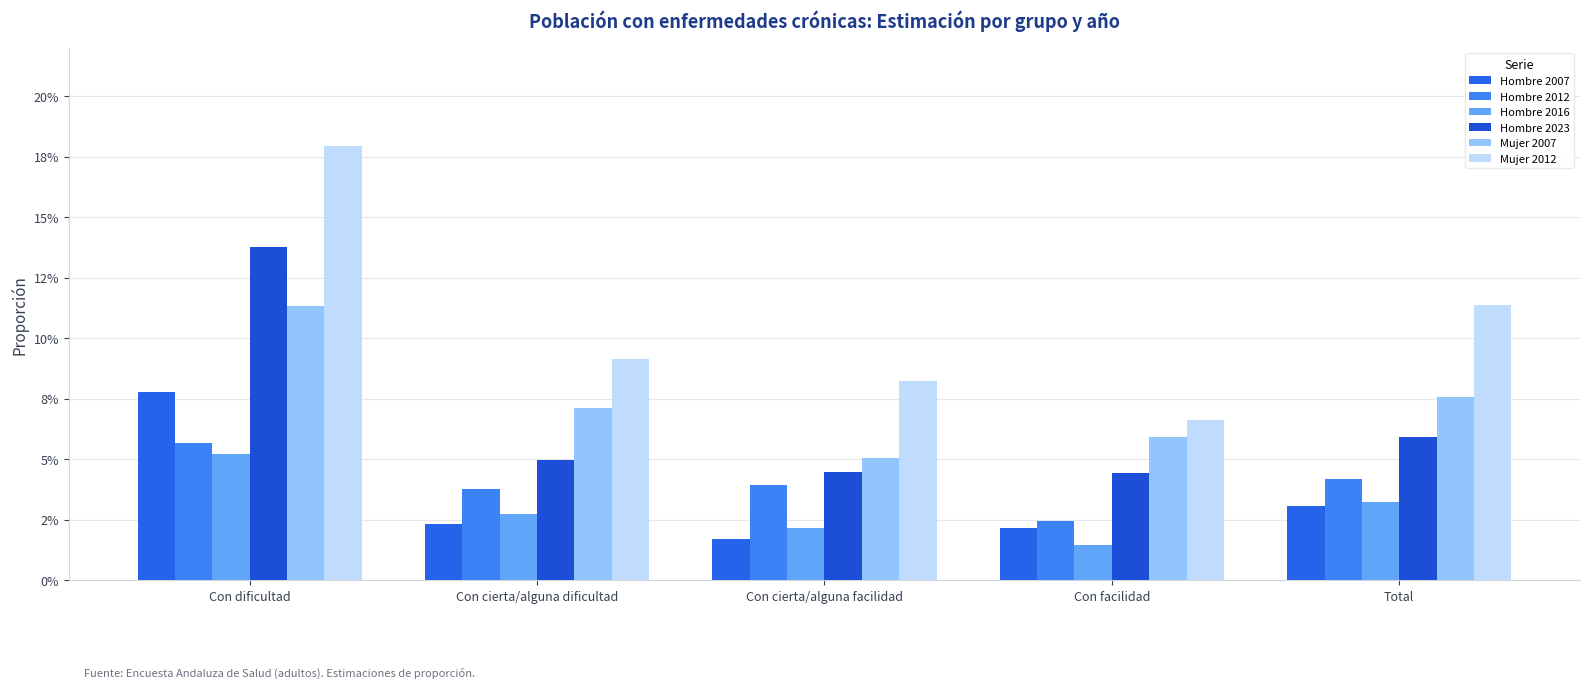

Reading left to right, list all the values displayed in this chart.

Hombre 2007: Con dificultad=0.1	Con cierta/alguna dificultad=0.0	Con cierta/alguna facilidad=0.0	Con facilidad=0.0	Total=0.0
Hombre 2012: Con dificultad=0.1	Con cierta/alguna dificultad=0.0	Con cierta/alguna facilidad=0.0	Con facilidad=0.0	Total=0.0
Hombre 2016: Con dificultad=0.1	Con cierta/alguna dificultad=0.0	Con cierta/alguna facilidad=0.0	Con facilidad=0.0	Total=0.0
Hombre 2023: Con dificultad=0.1	Con cierta/alguna dificultad=0.0	Con cierta/alguna facilidad=0.0	Con facilidad=0.0	Total=0.1
Mujer 2007: Con dificultad=0.1	Con cierta/alguna dificultad=0.1	Con cierta/alguna facilidad=0.1	Con facilidad=0.1	Total=0.1
Mujer 2012: Con dificultad=0.2	Con cierta/alguna dificultad=0.1	Con cierta/alguna facilidad=0.1	Con facilidad=0.1	Total=0.1